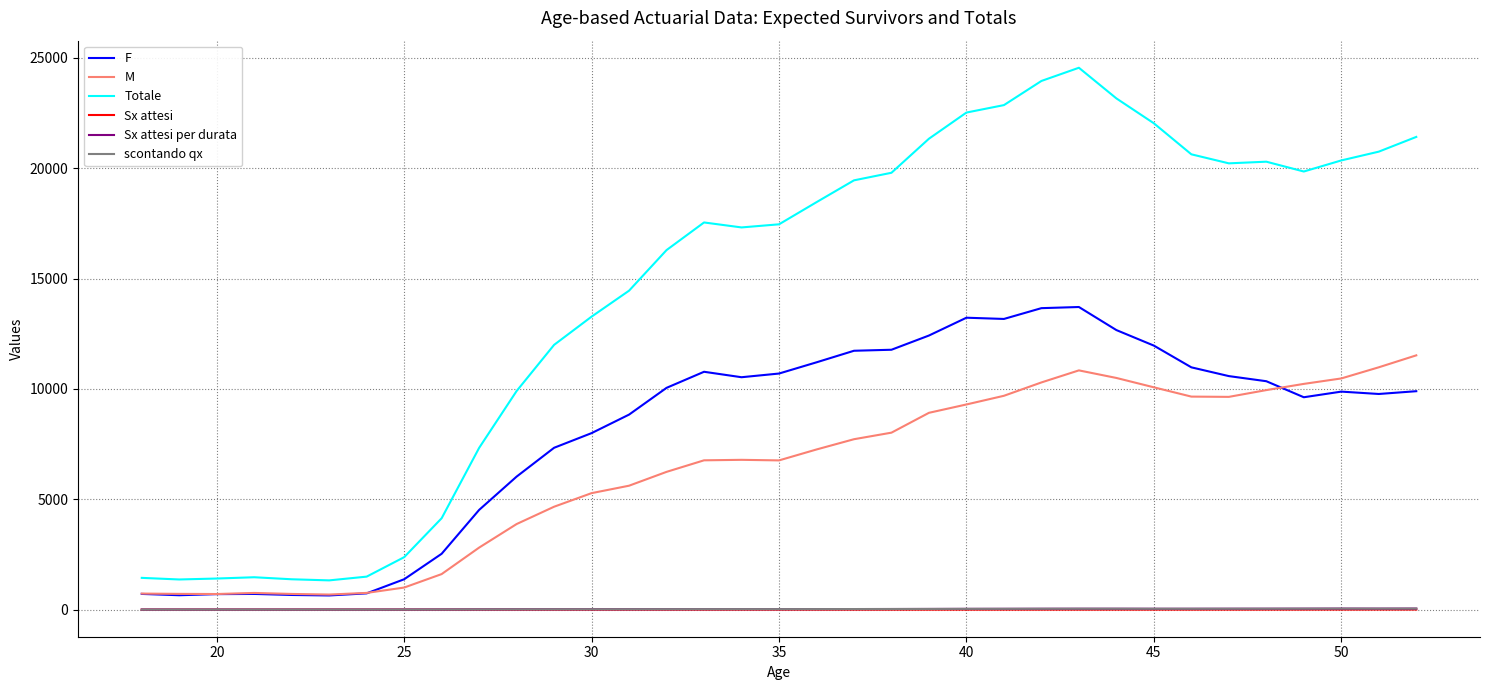

True or false: Sx attesi and F intersect in this chart.

False